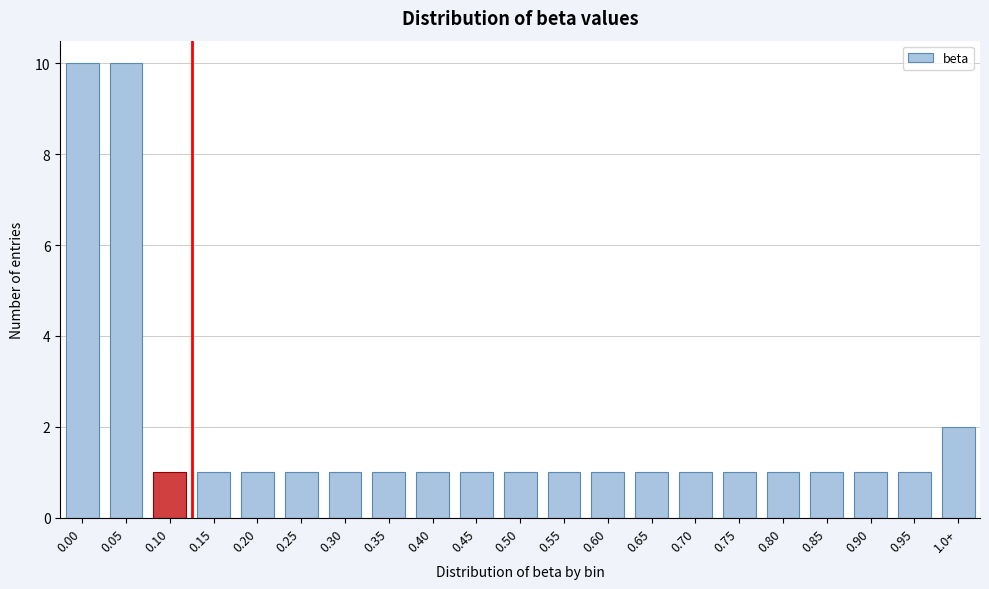

Reading right to left, list all the values displayed in this chart.

2	1	1	1	1	1	1	1	1	1	1	1	1	1	1	1	1	1	1	10	10